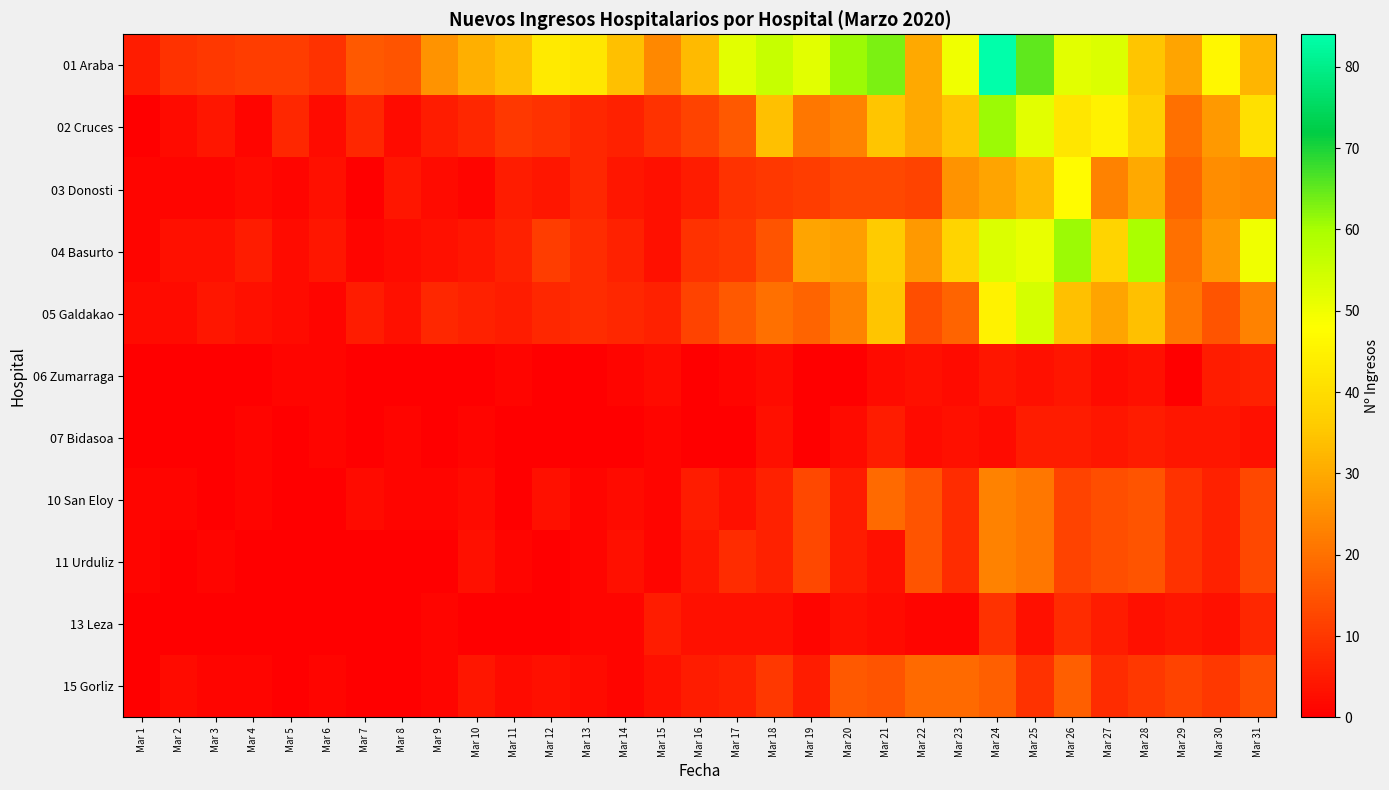

Between Mar 13 and Mar 29, which series saw the biggest shift?

01 Araba